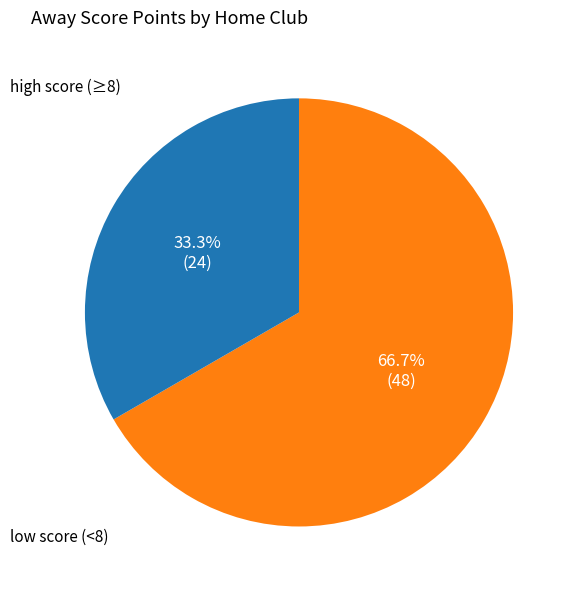

Does any single category account for the majority?

Yes